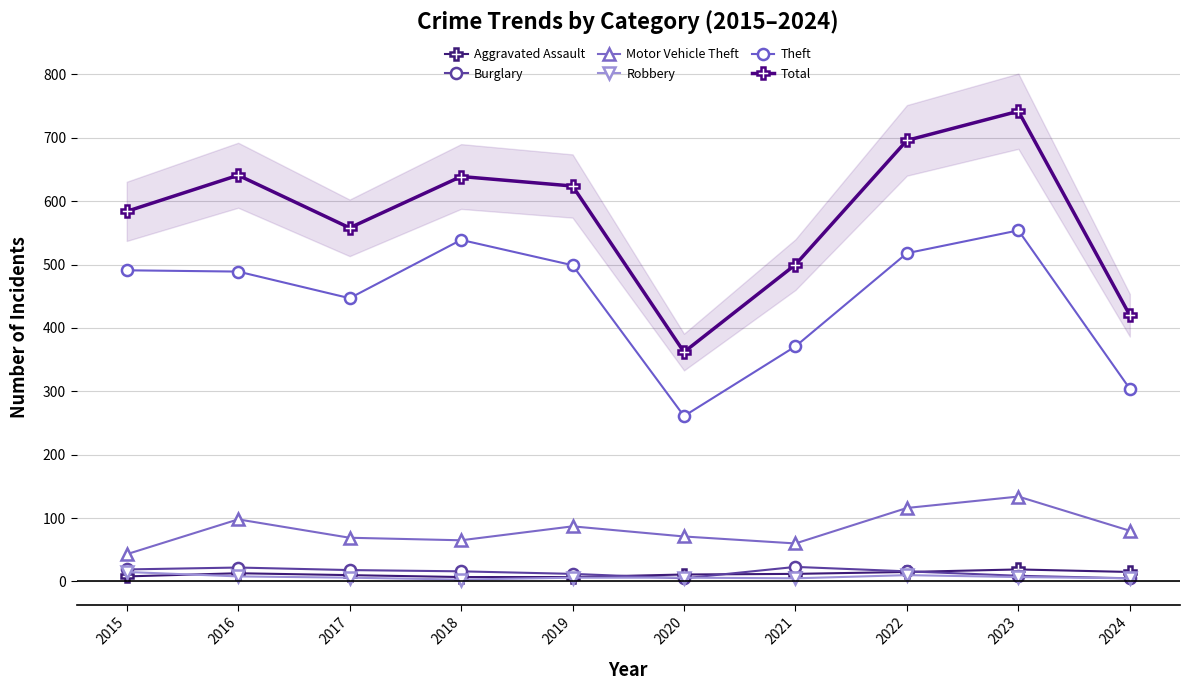

True or false: Burglary and Motor Vehicle Theft intersect in this chart.

False